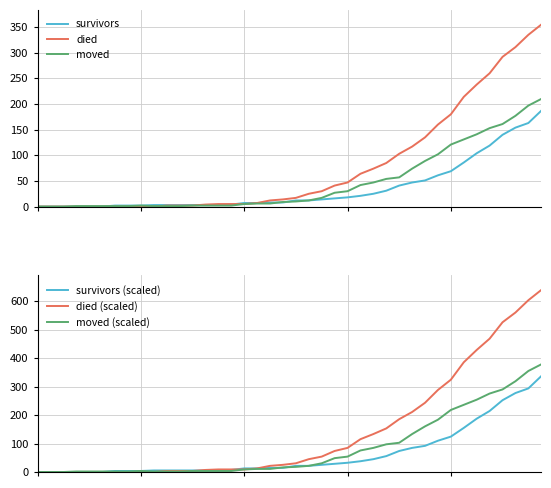

What is the difference between the maximum and second lowest values in the died series?

355